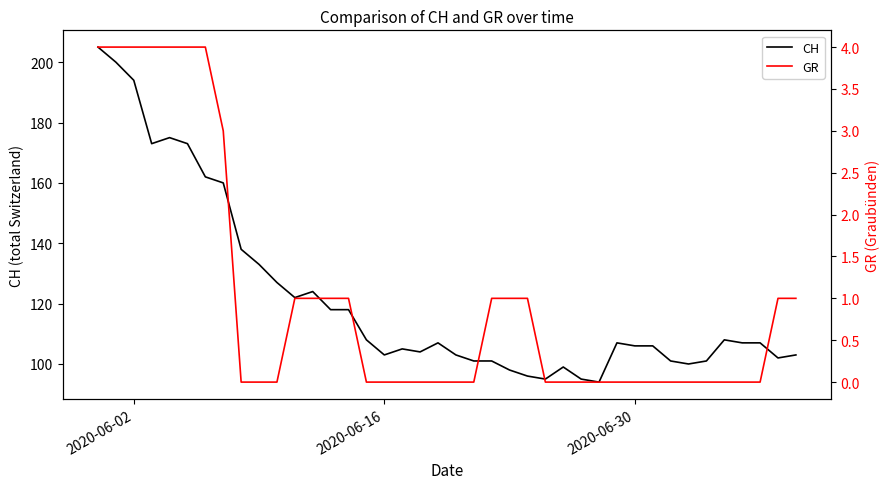

True or false: GR and CH cross at least once.

False